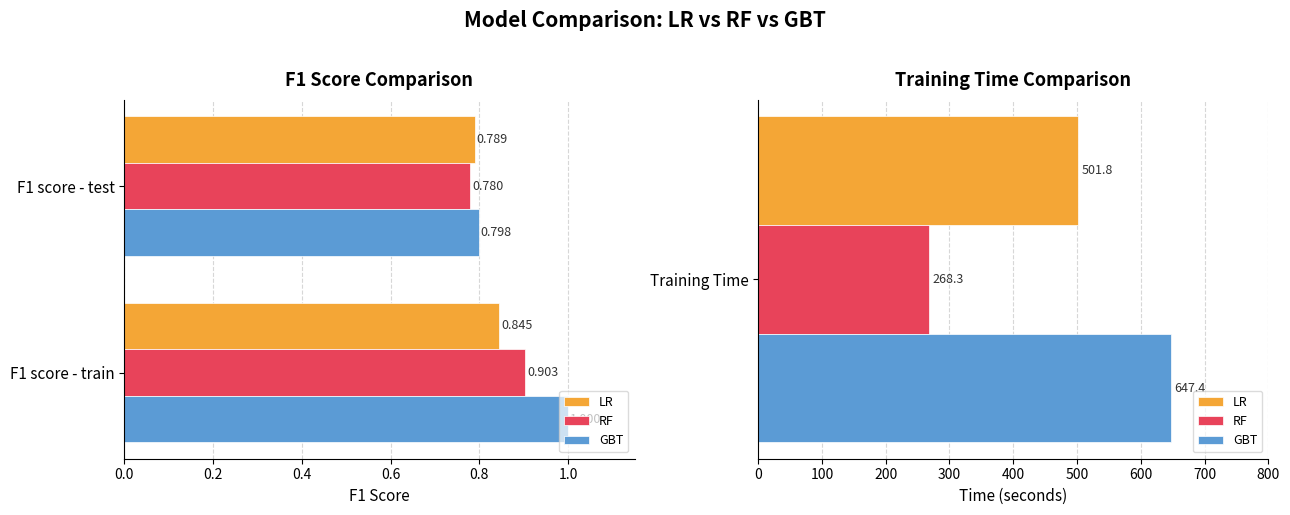

Is the value of RF at 0.2 greater than the value of GBT at 0.0?

No